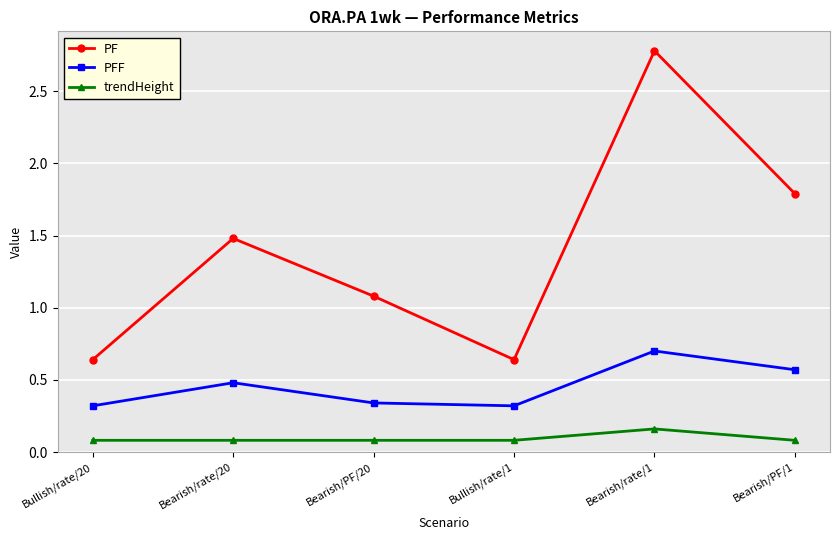

List the series in order of their peak value, highest first.

PF, PFF, trendHeight